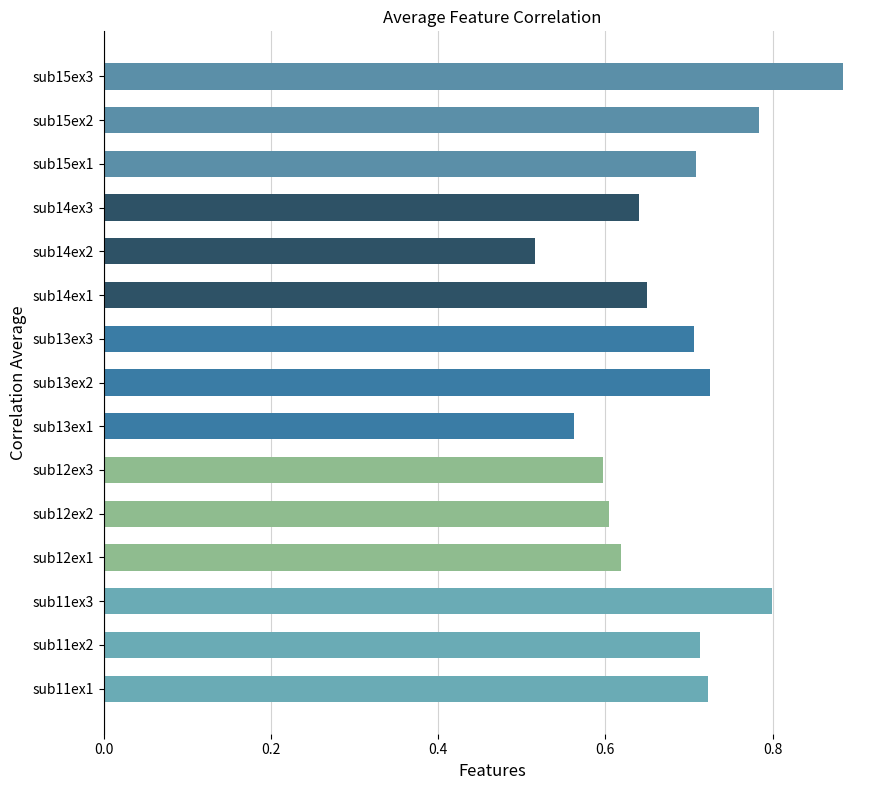

What is the change in value from sub12ex2 to sub15ex2?

+0.2